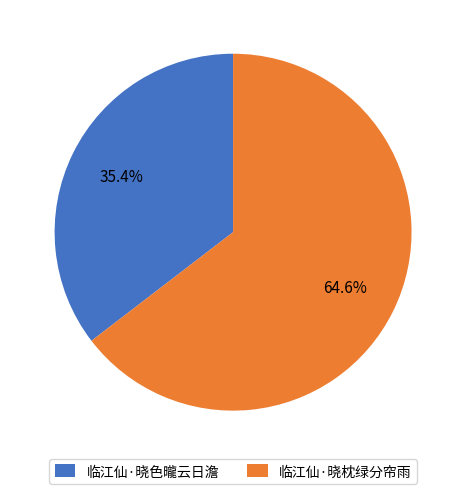

Which slice is the smallest?

临江仙·晓色曨云日澹